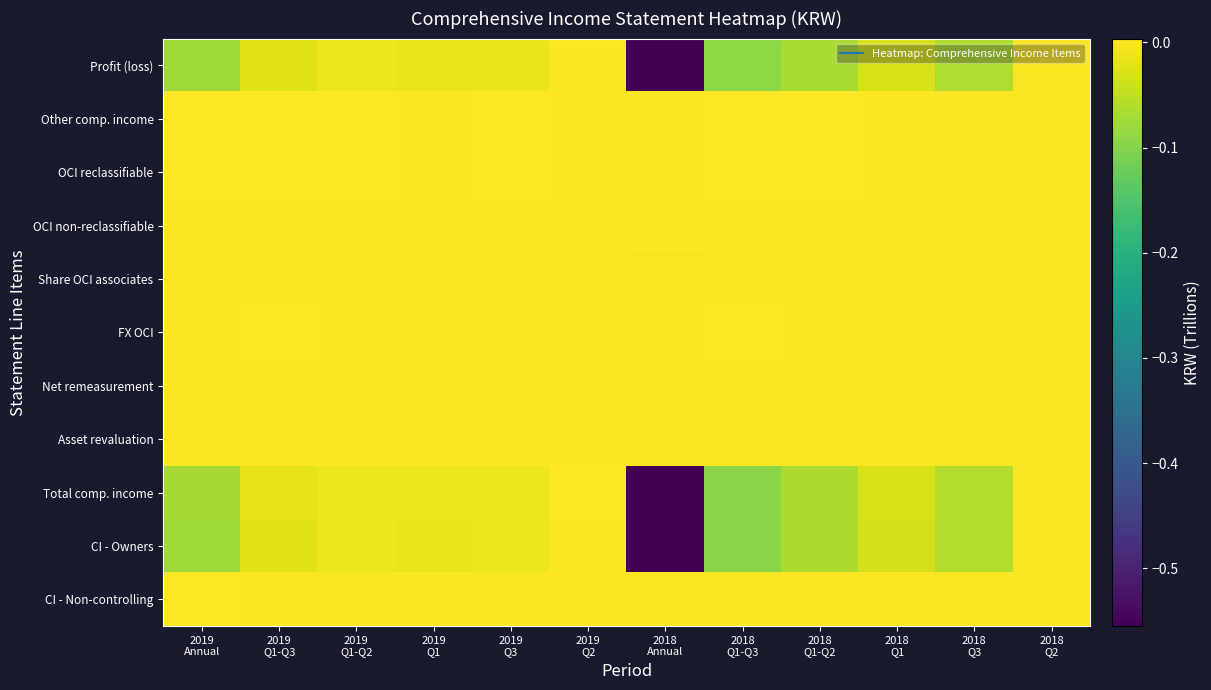

Reading right to left, list all the values displayed in this chart.

Profit (loss): 2018
Q2=-0.0	2018
Q3=-0.1	2018
Q1=-0.0	2018
Q1-Q2=-0.1	2018
Q1-Q3=-0.1	2018
Annual=-0.6	2019
Q2=0.0	2019
Q3=-0.0	2019
Q1=-0.0	2019
Q1-Q2=-0.0	2019
Q1-Q3=-0.0	2019
Annual=-0.1
Other comp. income: 2018
Q2=0.0	2018
Q3=0.0	2018
Q1=-0.0	2018
Q1-Q2=0.0	2018
Q1-Q3=0.0	2018
Annual=-0.0	2019
Q2=0.0	2019
Q3=0.0	2019
Q1=0.0	2019
Q1-Q2=0.0	2019
Q1-Q3=0.0	2019
Annual=0.0
OCI reclassifiable: 2018
Q2=0.0	2018
Q3=0.0	2018
Q1=-0.0	2018
Q1-Q2=0.0	2018
Q1-Q3=0.0	2018
Annual=-0.0	2019
Q2=0.0	2019
Q3=0.0	2019
Q1=0.0	2019
Q1-Q2=0.0	2019
Q1-Q3=0.0	2019
Annual=0.0
OCI non-reclassifiable: 2018
Q2=0.0	2018
Q3=0.0	2018
Q1=0.0	2018
Q1-Q2=0.0	2018
Q1-Q3=-0.0	2018
Annual=0.0	2019
Q2=0.0	2019
Q3=0.0	2019
Q1=0.0	2019
Q1-Q2=0.0	2019
Q1-Q3=0.0	2019
Annual=0.0
Share OCI associates: 2018
Q2=0.0	2018
Q3=0.0	2018
Q1=-0.0	2018
Q1-Q2=0.0	2018
Q1-Q3=0.0	2018
Annual=-0.0	2019
Q2=0.0	2019
Q3=0.0	2019
Q1=0.0	2019
Q1-Q2=0.0	2019
Q1-Q3=0.0	2019
Annual=0.0
FX OCI: 2018
Q2=0.0	2018
Q3=0.0	2018
Q1=-0.0	2018
Q1-Q2=0.0	2018
Q1-Q3=0.0	2018
Annual=-0.0	2019
Q2=0.0	2019
Q3=0.0	2019
Q1=0.0	2019
Q1-Q2=0.0	2019
Q1-Q3=0.0	2019
Annual=0.0
Net remeasurement: 2018
Q2=0.0	2018
Q3=0.0	2018
Q1=0.0	2018
Q1-Q2=0.0	2018
Q1-Q3=-0.0	2018
Annual=0.0	2019
Q2=0.0	2019
Q3=0.0	2019
Q1=0.0	2019
Q1-Q2=0.0	2019
Q1-Q3=0.0	2019
Annual=0.0
Asset revaluation: 2018
Q2=0.0	2018
Q3=0.0	2018
Q1=0.0	2018
Q1-Q2=0.0	2018
Q1-Q3=0.0	2018
Annual=0.0	2019
Q2=0.0	2019
Q3=0.0	2019
Q1=0.0	2019
Q1-Q2=0.0	2019
Q1-Q3=0.0	2019
Annual=0.0
Total comp. income: 2018
Q2=-0.0	2018
Q3=-0.1	2018
Q1=-0.0	2018
Q1-Q2=-0.1	2018
Q1-Q3=-0.1	2018
Annual=-0.6	2019
Q2=0.0	2019
Q3=-0.0	2019
Q1=-0.0	2019
Q1-Q2=-0.0	2019
Q1-Q3=-0.0	2019
Annual=-0.1
CI - Owners: 2018
Q2=-0.0	2018
Q3=-0.1	2018
Q1=-0.0	2018
Q1-Q2=-0.1	2018
Q1-Q3=-0.1	2018
Annual=-0.6	2019
Q2=0.0	2019
Q3=-0.0	2019
Q1=-0.0	2019
Q1-Q2=-0.0	2019
Q1-Q3=-0.0	2019
Annual=-0.1
CI - Non-controlling: 2018
Q2=0.0	2018
Q3=0.0	2018
Q1=0.0	2018
Q1-Q2=0.0	2018
Q1-Q3=0.0	2018
Annual=0.0	2019
Q2=0.0	2019
Q3=0.0	2019
Q1=0.0	2019
Q1-Q2=0.0	2019
Q1-Q3=0.0	2019
Annual=0.0